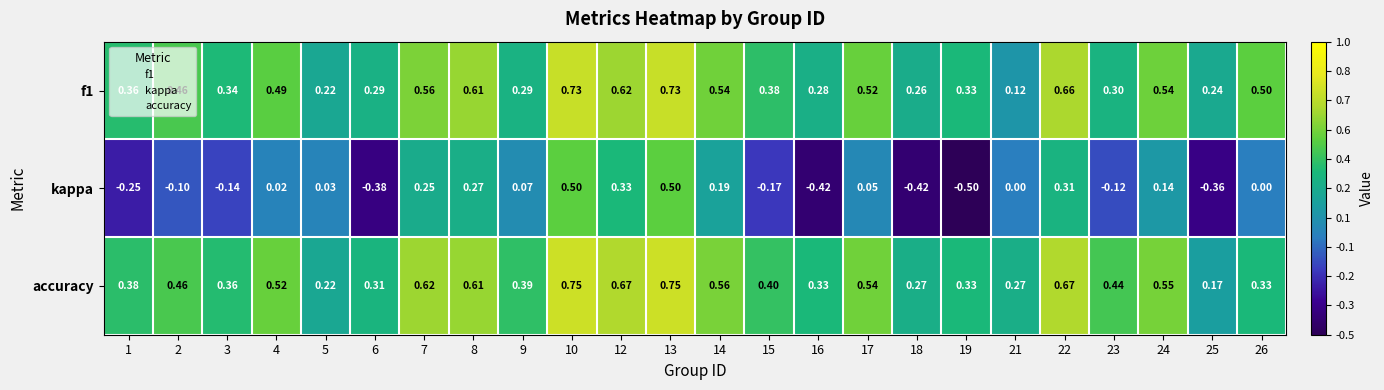

Which series has the widest spread of values?

kappa